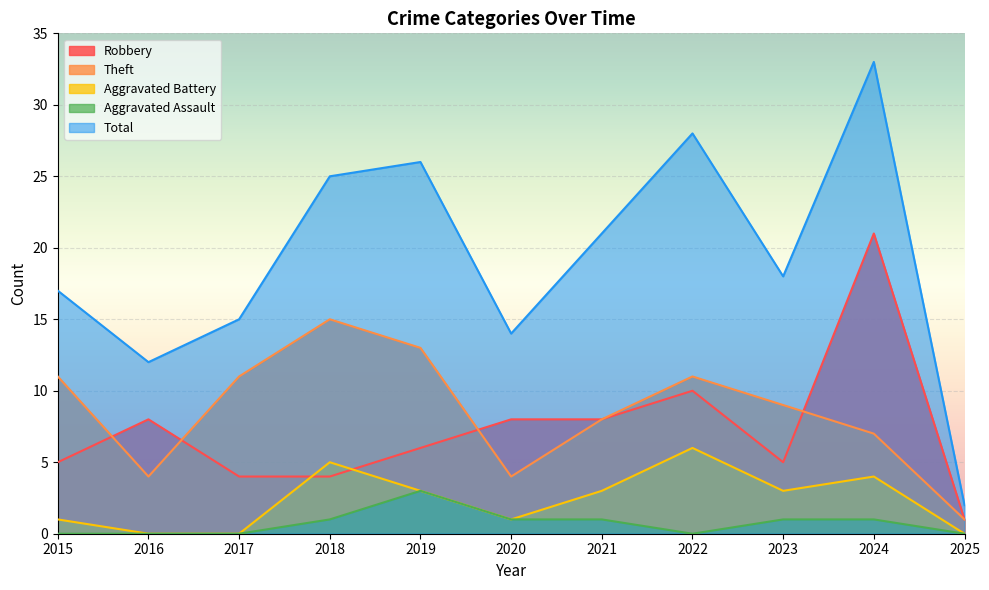

What is the sum of all Aggravated Assault values?

8